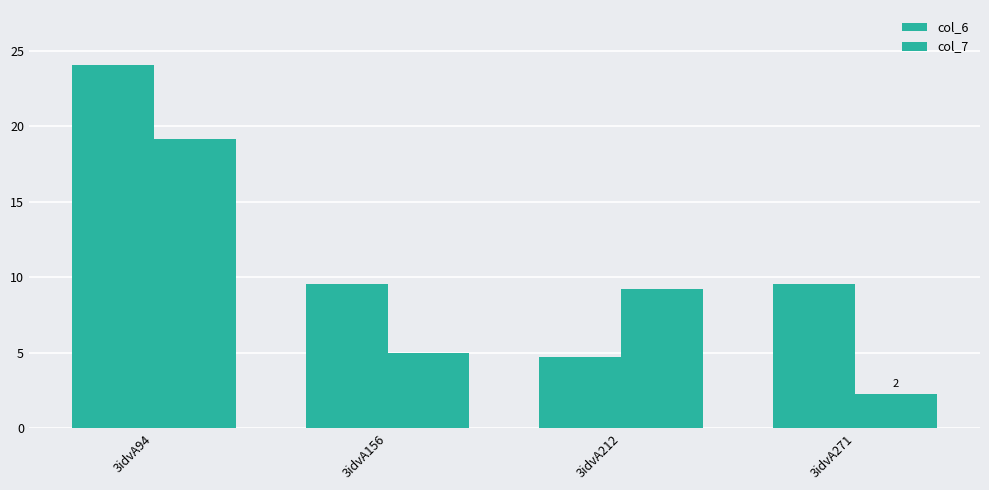

What is the maximum value for col_6?

24.1